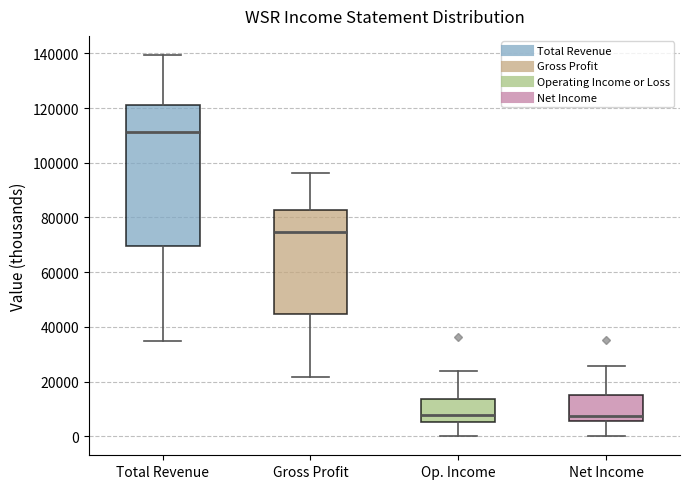

Reading left to right, transcribe this box plot: for each box, give where its median line is, the range the box spans, and where its two whiskers end, as read against the y-axis. The values are not printed on the chart, so give them approximately, as read against the axis.

Total Revenue: median 112000, box 70000 to 122000, whiskers 34000 to 140000
Gross Profit: median 74000, box 44000 to 82000, whiskers 22000 to 96000
Op. Income: median 8000, box 6000 to 14000, whiskers 0 to 24000
Net Income: median 8000, box 6000 to 14000, whiskers 0 to 26000